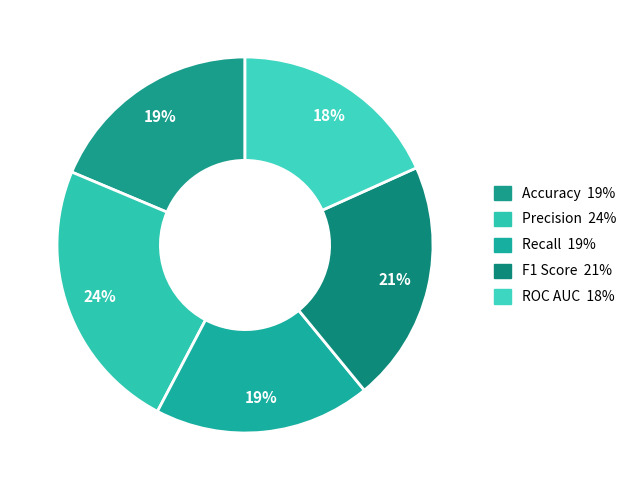

True or false: Accuracy accounts for 9% of the total.

False